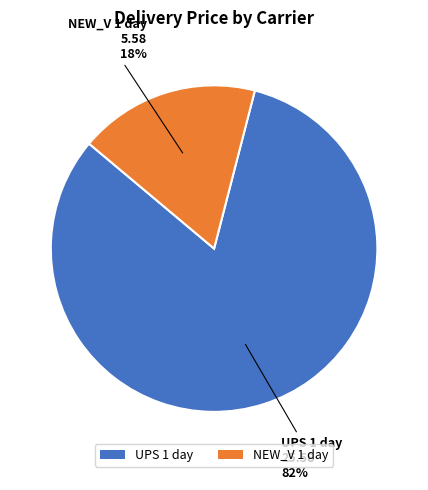

Does NEW_V 1 day account for over 50% of the chart?

No